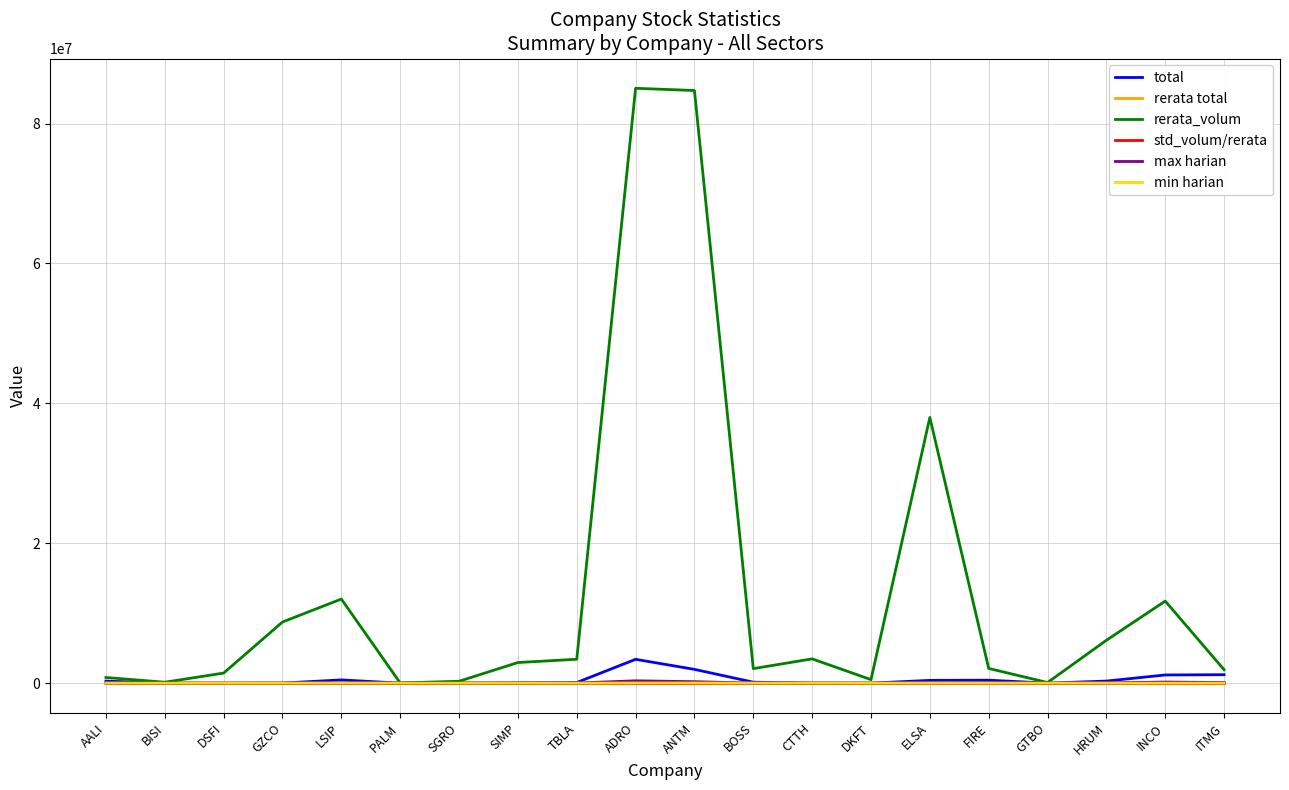

True or false: rerata_volum has a value of 6128850.0 at HRUM.

True